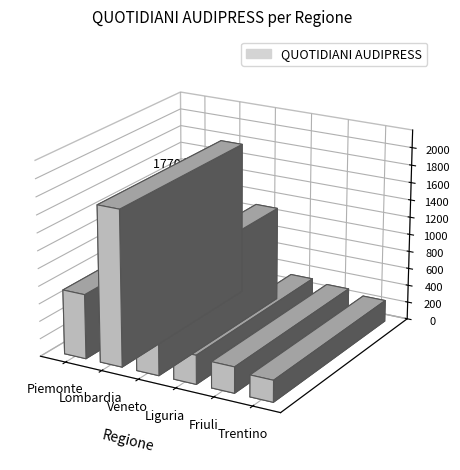

What is the greatest value displayed?

1724